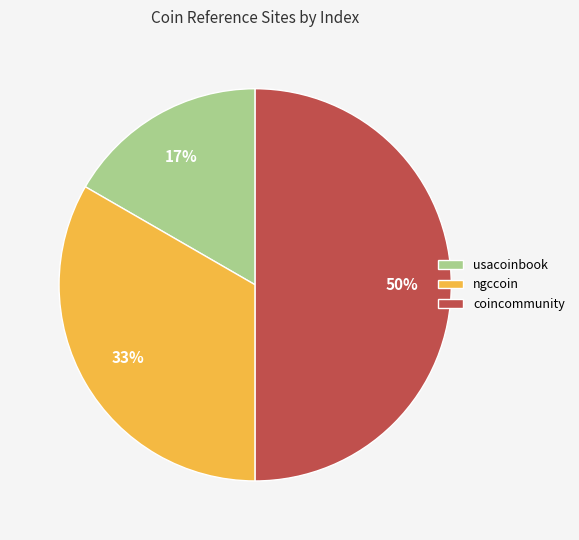

What percentage is the coincommunity slice, to the nearest percent?

50%